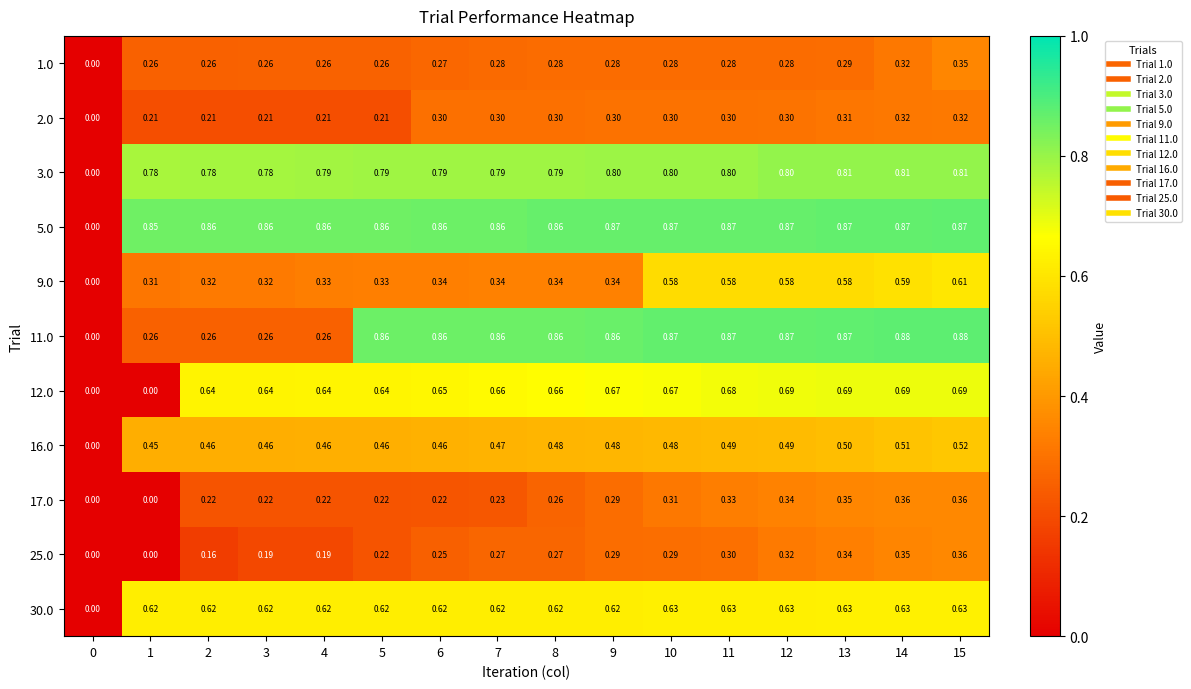

Is the value of 17.0 at 4 greater than the value of 9.0 at 5?

No